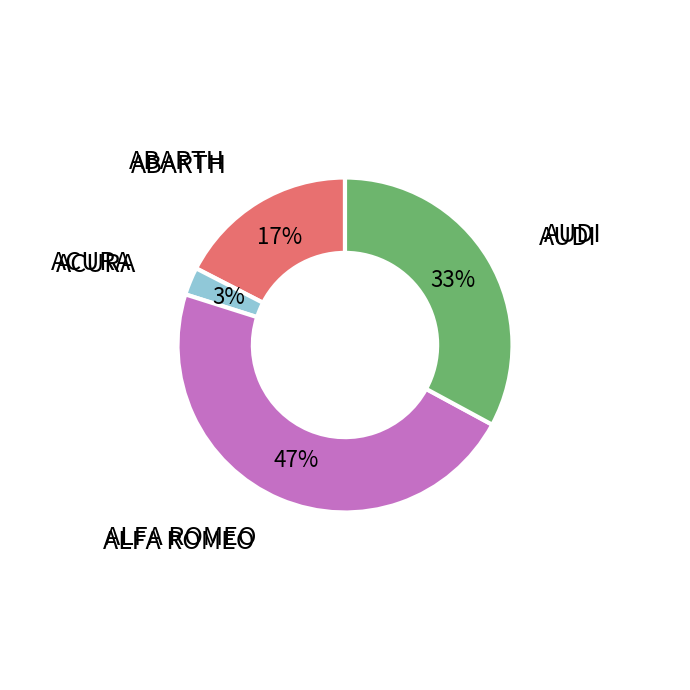

How many segments does this pie chart have?

4